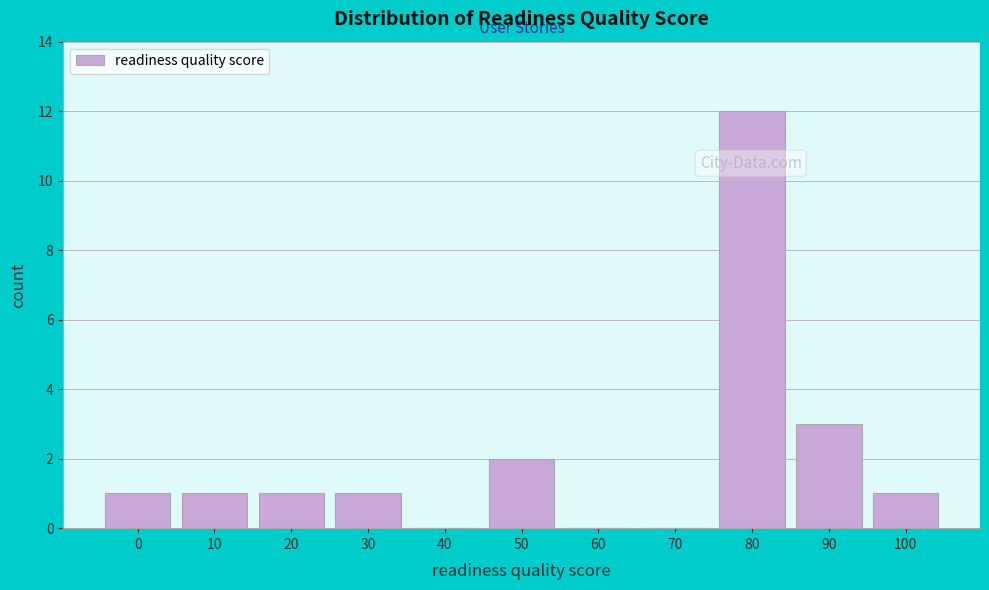

Reading left to right, extract all data points from this chart.

0=1	10=1	20=1	30=1	40=0	50=2	60=0	70=0	80=12	90=3	100=1